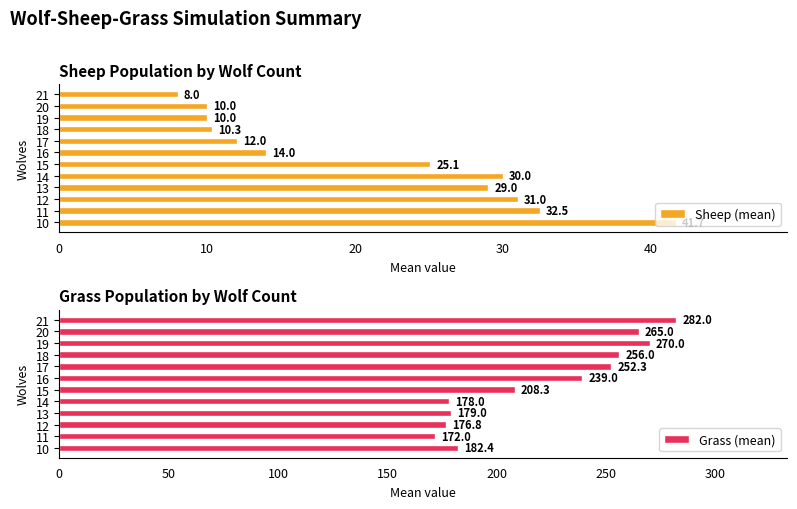

At which label is Sheep (mean) closest to 24?

15